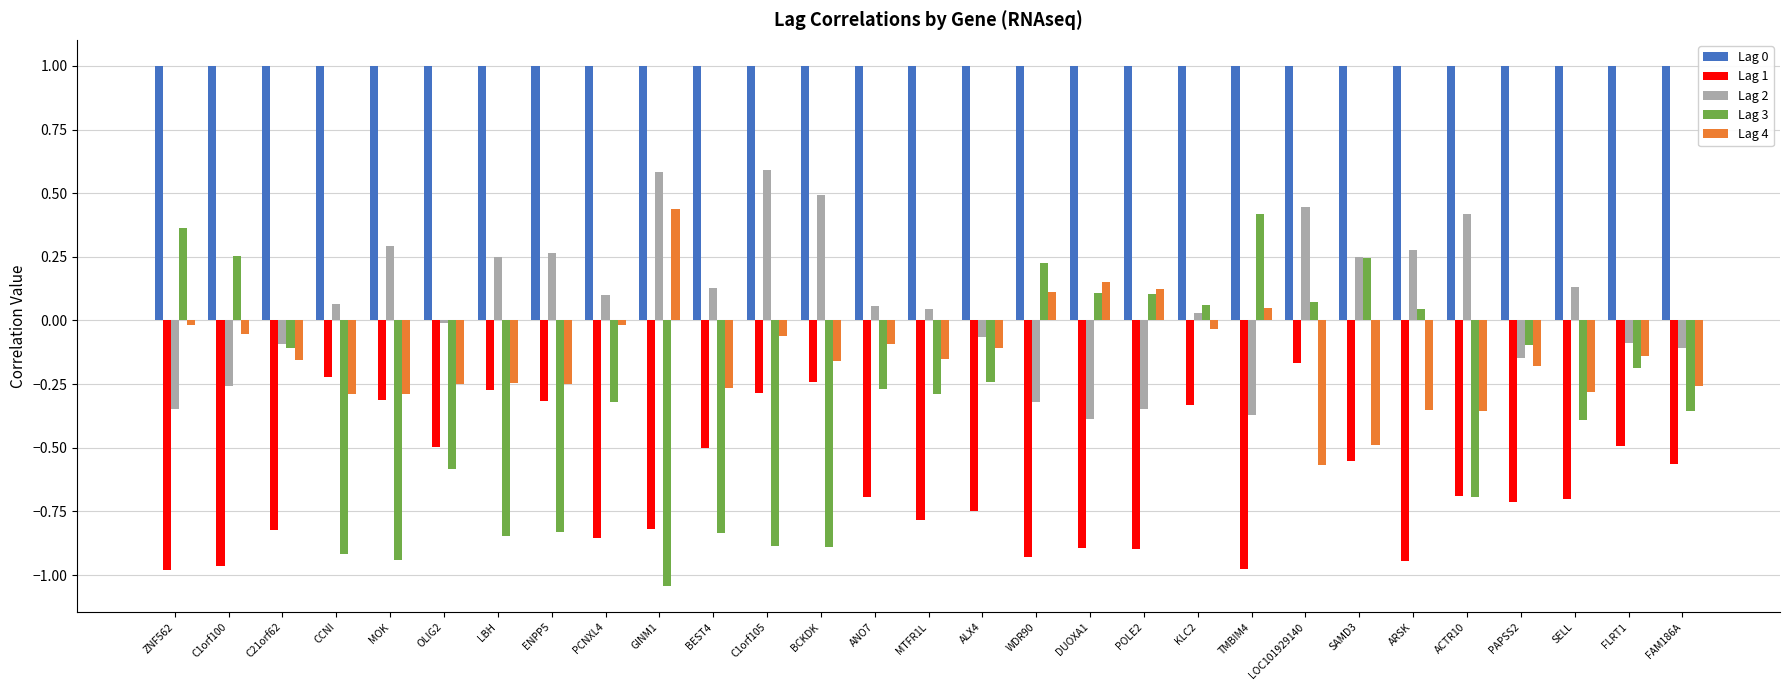

The value of Lag 4 at ALX4 is -0.2. True or false?

False